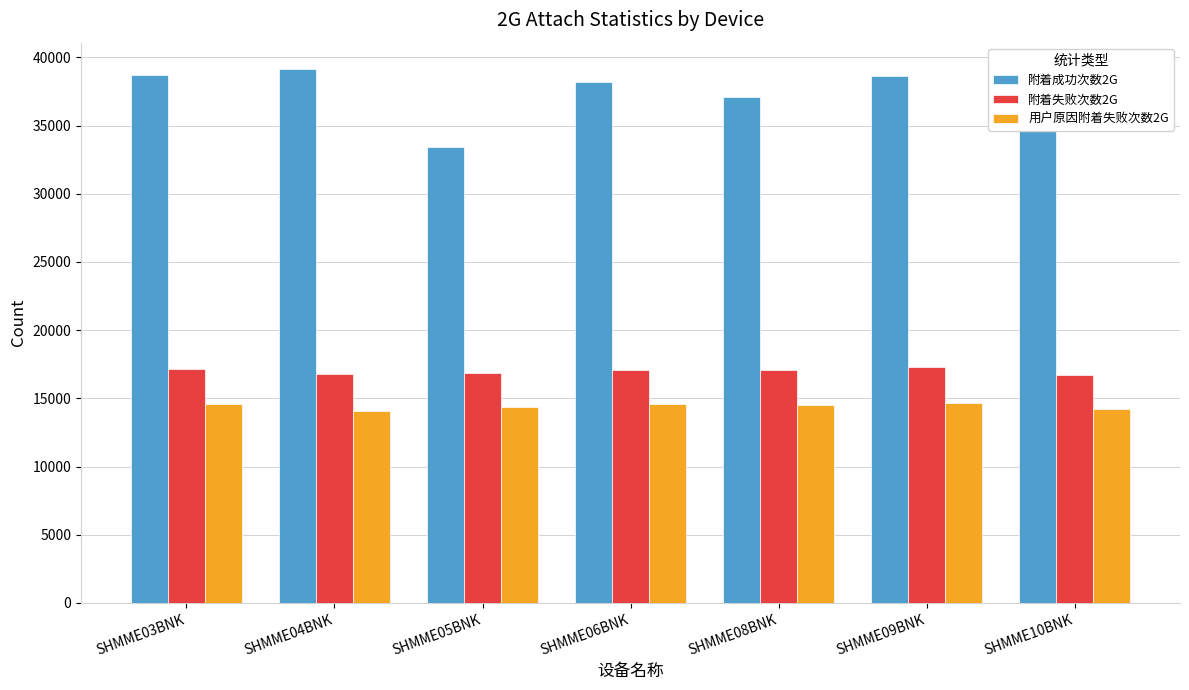

Rank the series by their maximum value, from highest to lowest.

附着成功次数2G, 附着失败次数2G, 用户原因附着失败次数2G